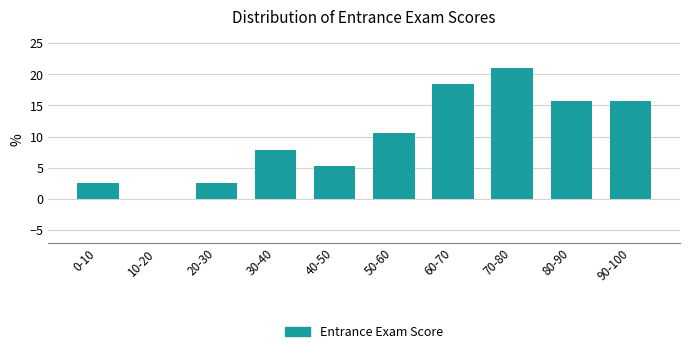

Reading left to right, extract all data points from this chart.

0-10=2.6	10-20=0.0	20-30=2.6	30-40=7.9	40-50=5.3	50-60=10.5	60-70=18.4	70-80=21.1	80-90=15.8	90-100=15.8